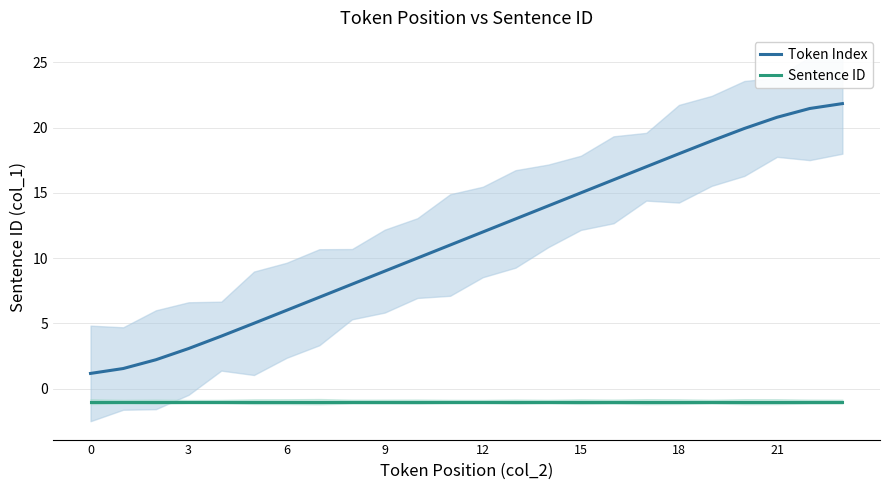

How many values in the Token Index series exceed 12?

11